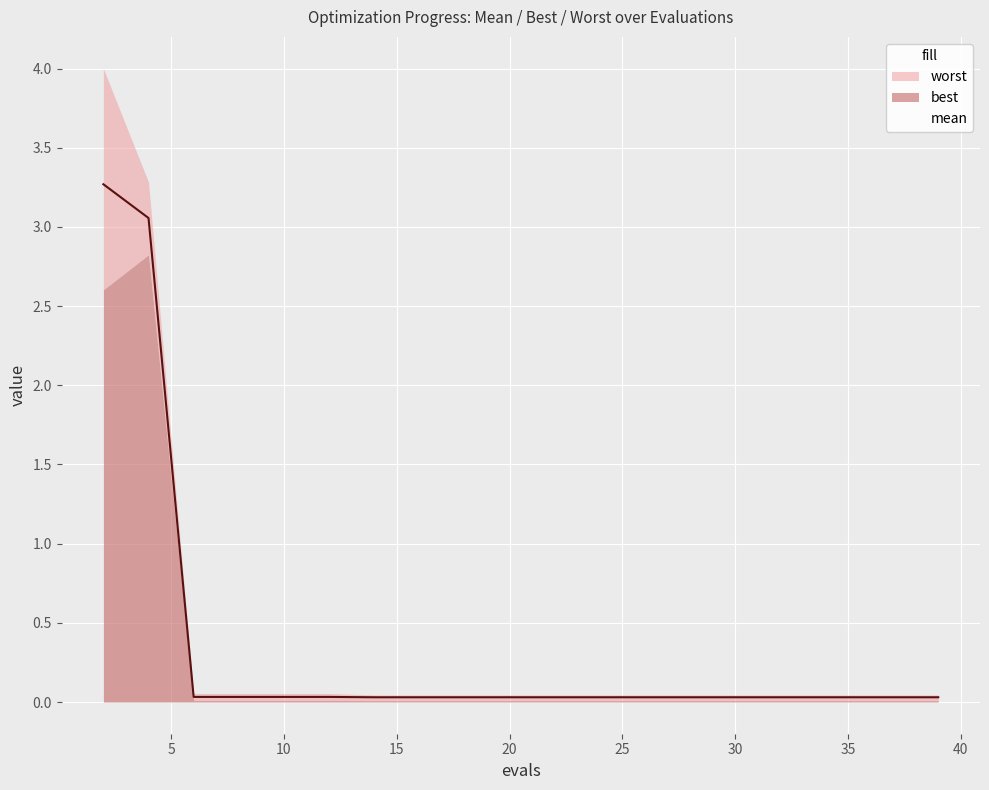

What is the sum of the mean values at 37 and 35?

0.1